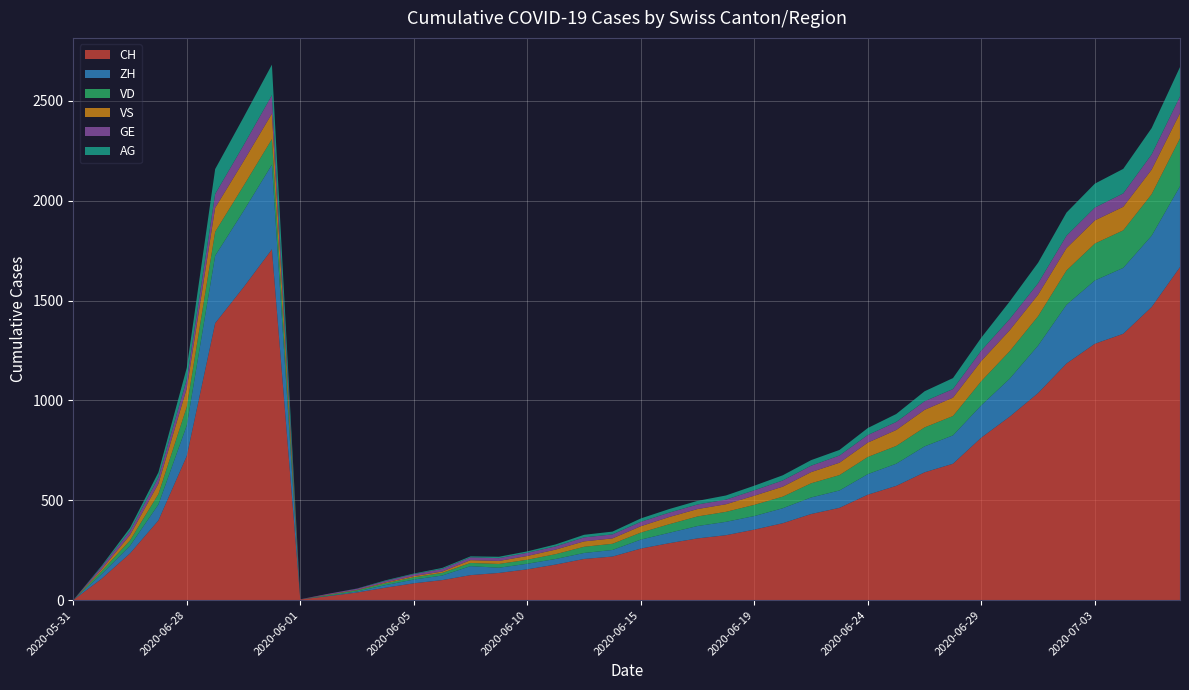

Reading right to left, extract all data points from this chart.

CH: 1668	1468	1334	1284	1185	1037	919	814	683	640	572	528	462	431	385	353	325	309	285	258	218	206	178	154	136	125	100	84	62	38	20	3	1757	1567	1387	722	399	234	107	0
ZH: 405	357	330	317	294	238	190	162	142	130	111	103	87	83	75	68	67	62	52	45	33	30	28	28	26	45	23	19	13	5	2	0	424	382	338	153	80	38	23	0
VD: 240	208	188	185	172	147	138	121	97	95	89	86	77	71	58	56	50	48	43	35	31	31	24	20	19	16	13	11	9	6	4	0	128	126	120	93	52	27	15	0
VS: 126	123	118	116	112	108	105	101	92	88	80	72	62	56	50	46	38	37	36	32	27	27	23	19	15	14	7	6	4	2	2	0	128	123	120	93	52	27	9	0
GE: 84	76	67	64	62	57	56	52	43	43	40	38	36	32	31	27	23	23	22	22	20	20	16	16	14	14	13	10	8	6	4	1	92	80	69	44	31	20	13	0
AG: 147	132	123	120	116	103	88	65	55	50	40	35	28	28	26	23	21	18	18	17	14	13	10	7	7	5	5	3	3	1	0	0	153	140	125	59	26	16	5	0